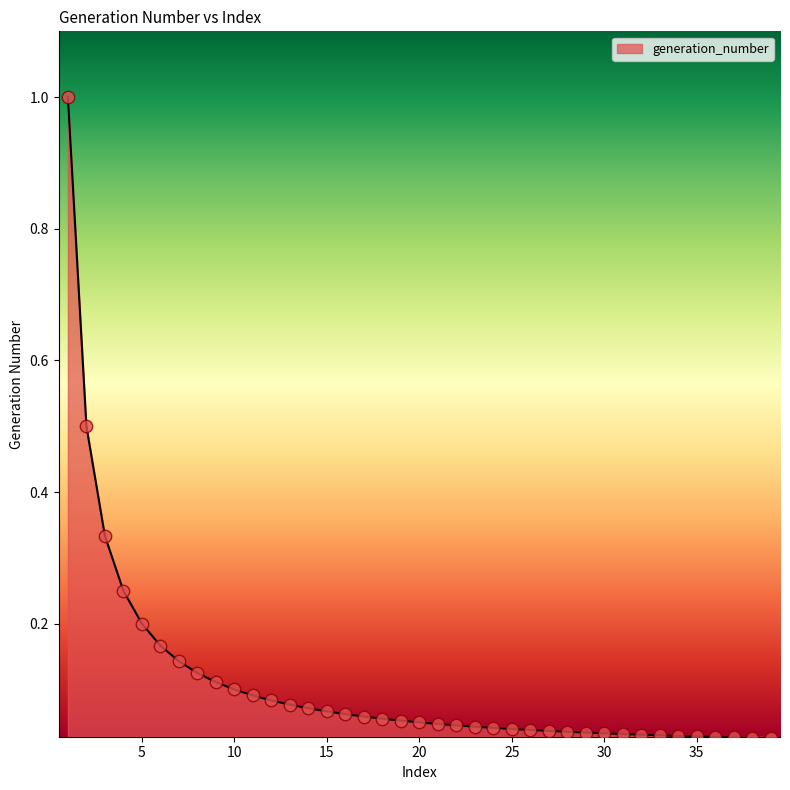

What is the difference between the maximum and minimum values?

1.0